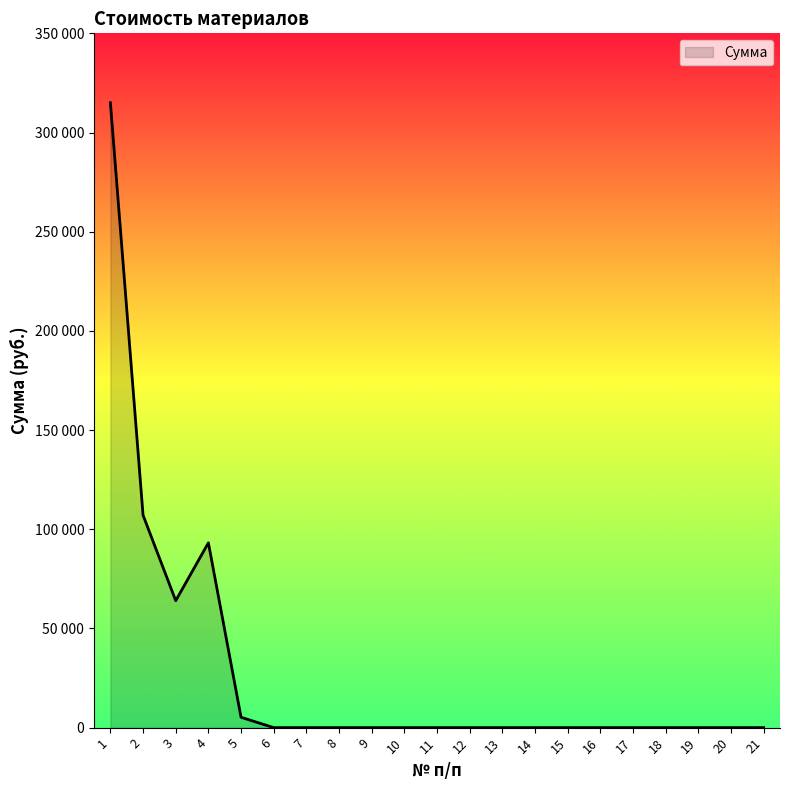

Which label corresponds to the largest value in the chart?

1